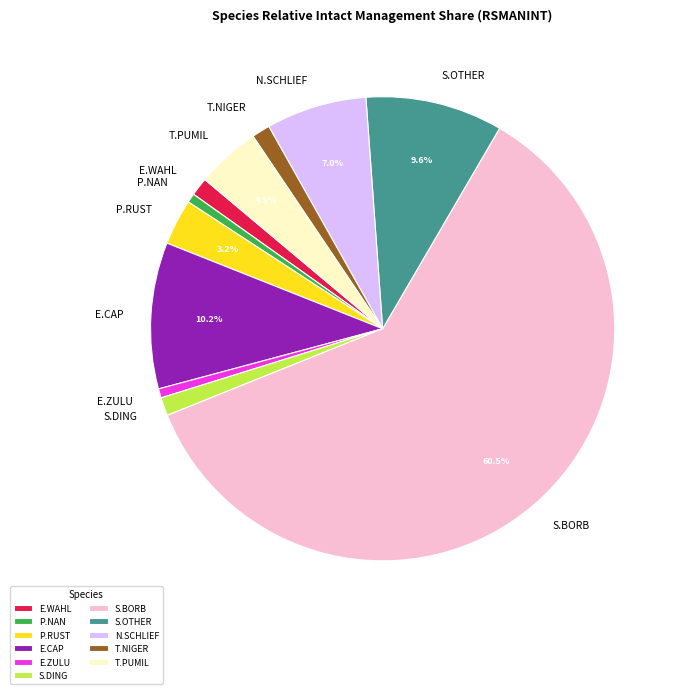

Which has a higher value, T.NIGER or E.ZULU?

T.NIGER